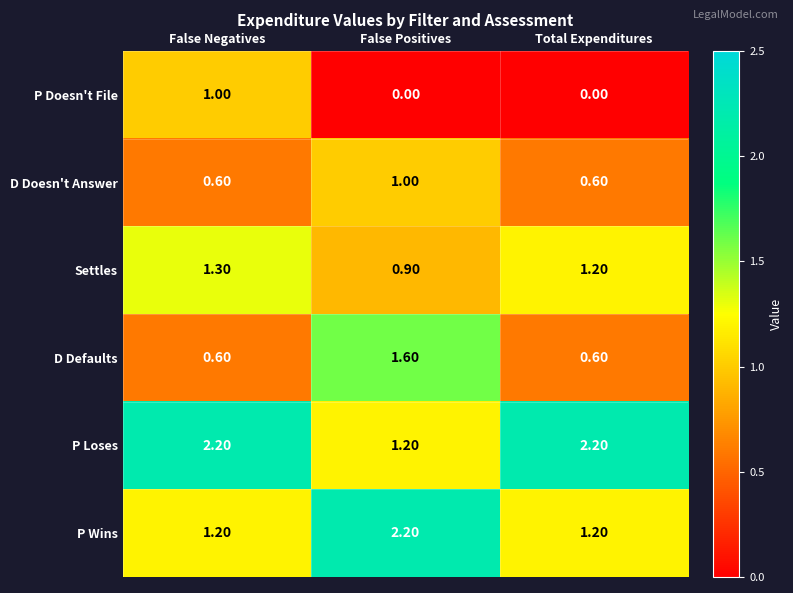

What is the total value across all series at False Positives?

6.9